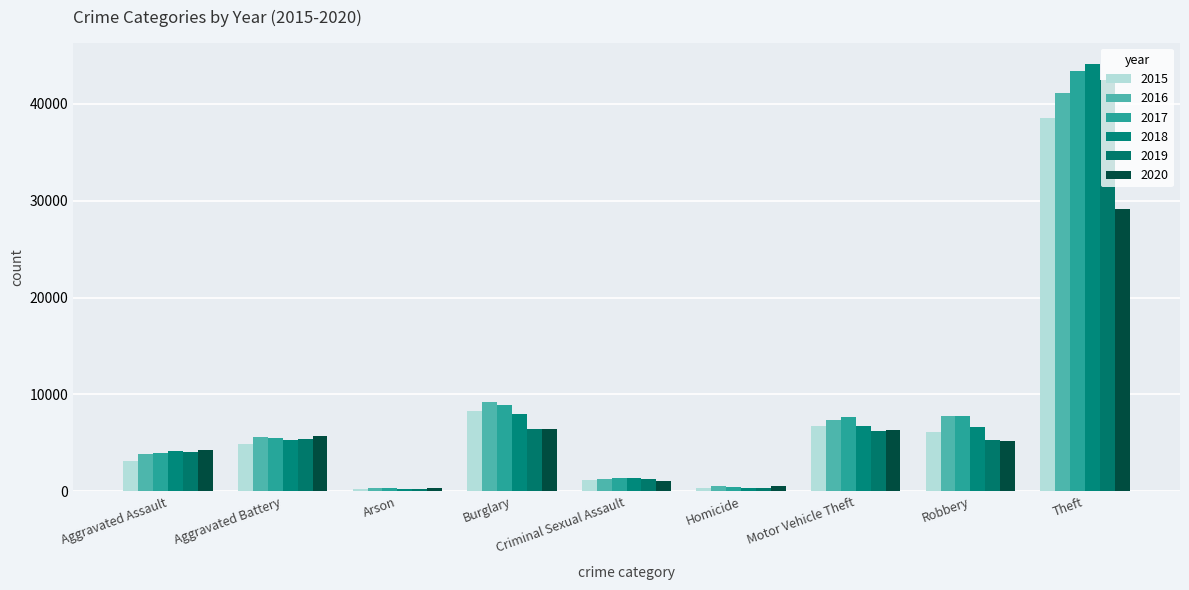

Reading right to left, transcribe all the data shown in this chart.

2015: 38551	6097	6760	347	1205	8348	294	4883	3105
2016: 41139	7751	7377	517	1322	9199	354	5640	3904
2017: 43327	7781	7641	483	1381	8881	319	5495	3996
2018: 44095	6600	6732	400	1373	8024	250	5354	4176
2019: 42432	5342	6253	347	1328	6461	255	5455	4087
2020: 29139	5175	6366	538	1036	6459	398	5757	4286